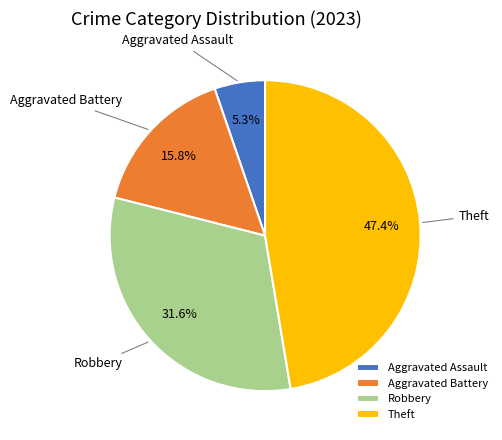

Count the number of slices in the pie.

4